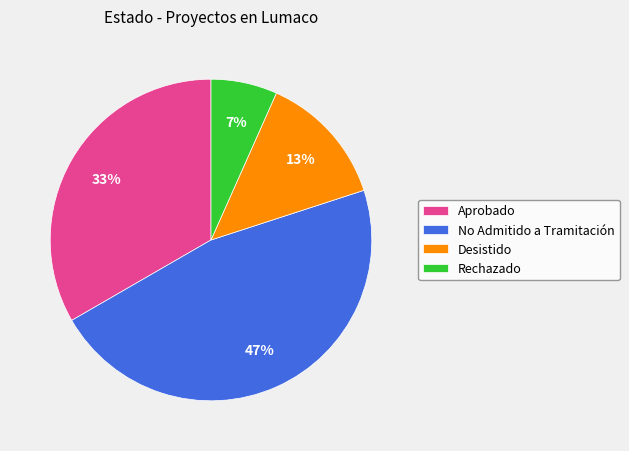

To the nearest percent, what is the combined percentage of Aprobado and No Admitido a Tramitación?

80%